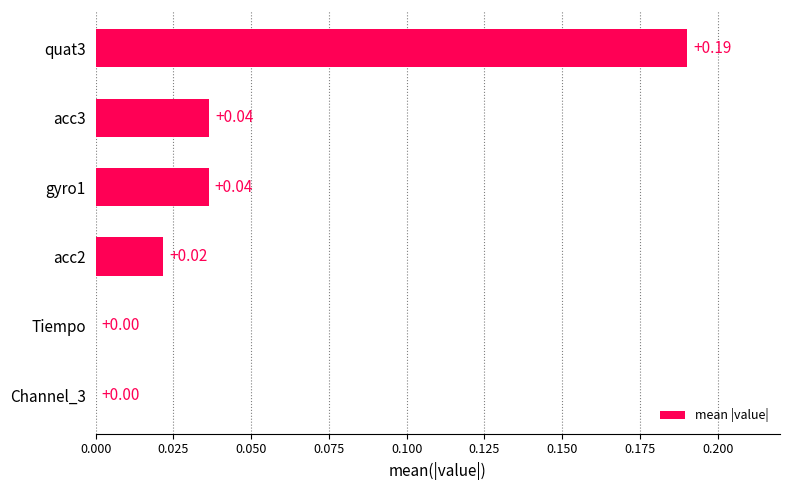

Which has a higher value, Channel_3 or quat3?

quat3